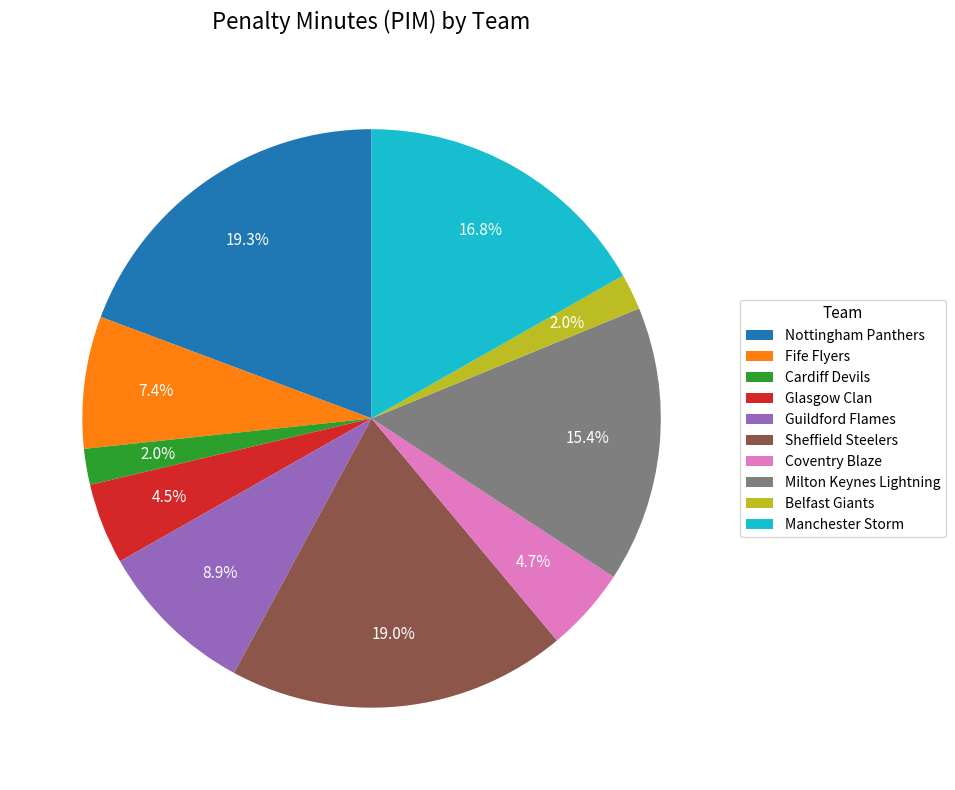

True or false: Manchester Storm accounts for 17% of the total.

True